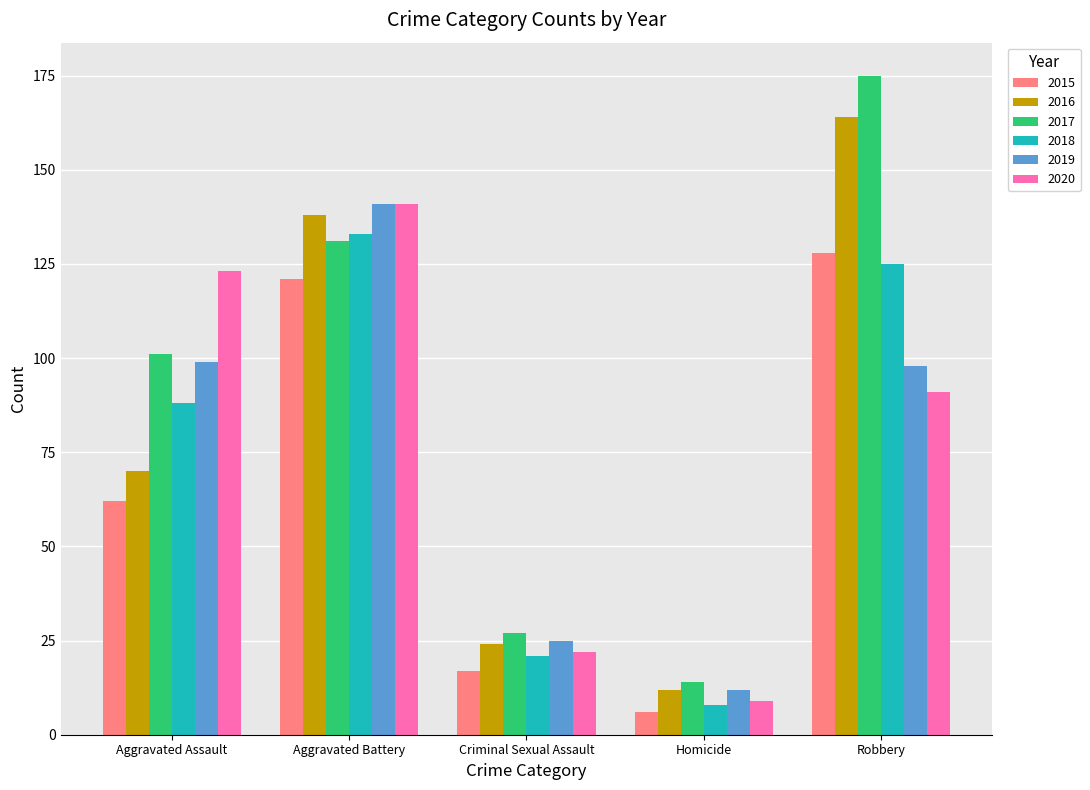

Where is 2019 nearest to the value 76?

Robbery